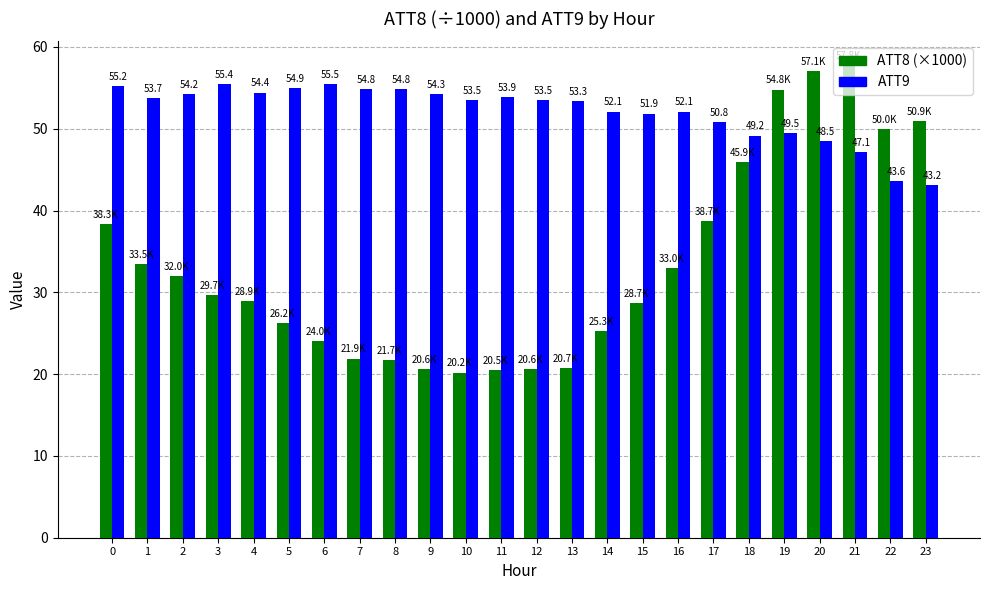

What is the spread (max minus min) of values at 19?

5.3